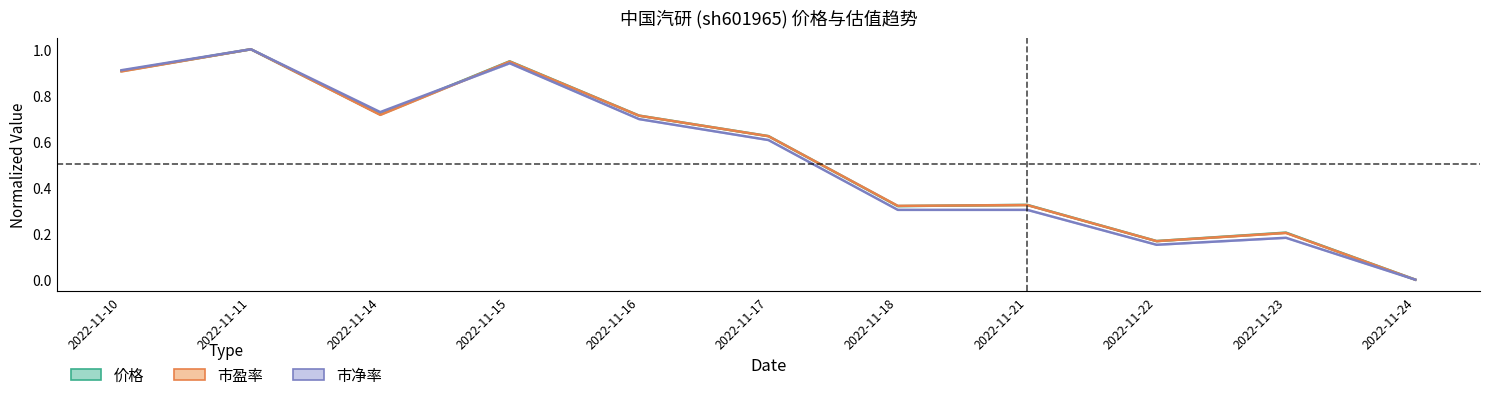

What is the value of the 市净率 point at the 4th from the left?

0.9